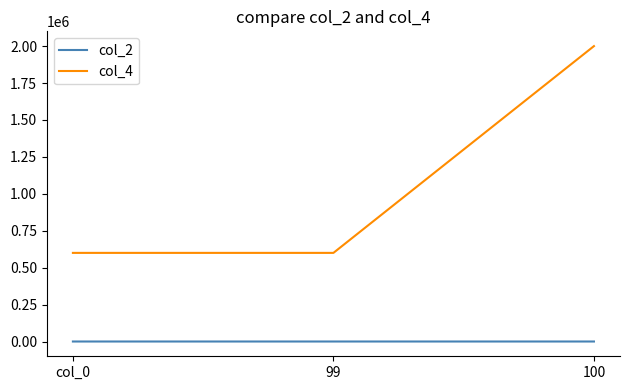

What is the difference between the maximum and minimum values in the col_2 series?

3